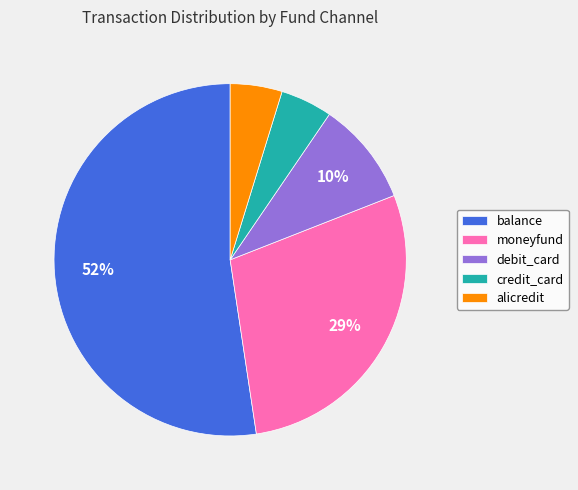

Is it true that credit_card is 15% of the pie?

False